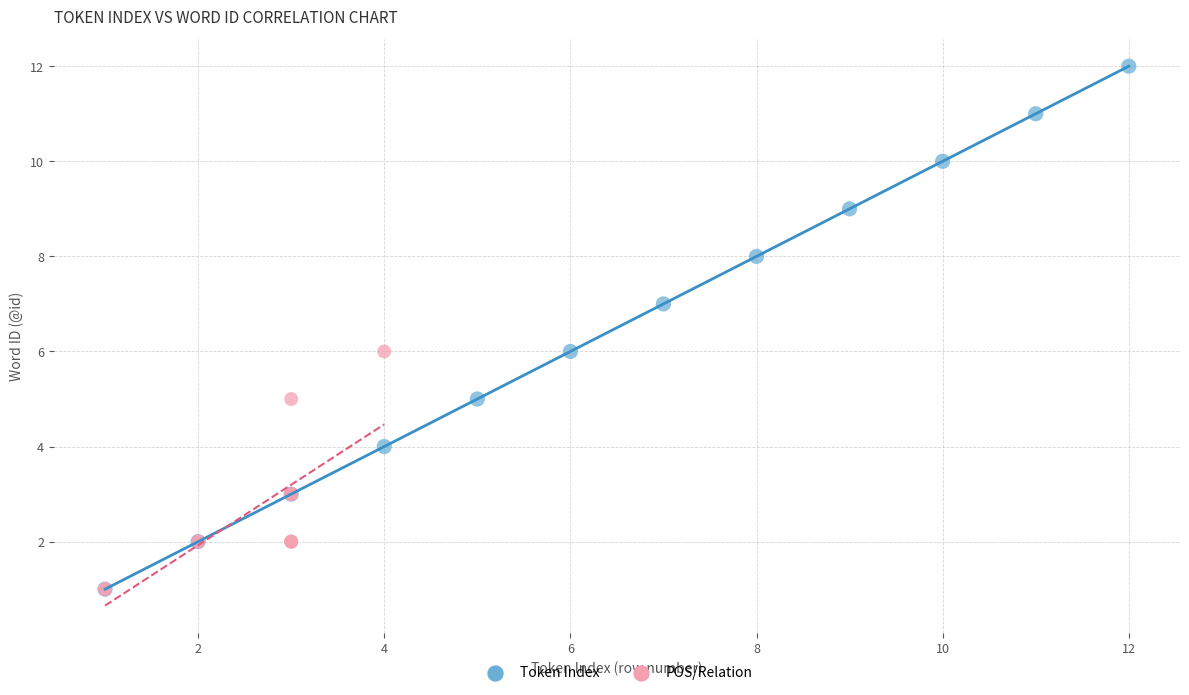

Which series has the largest Y range (max minus min)?

Token Index